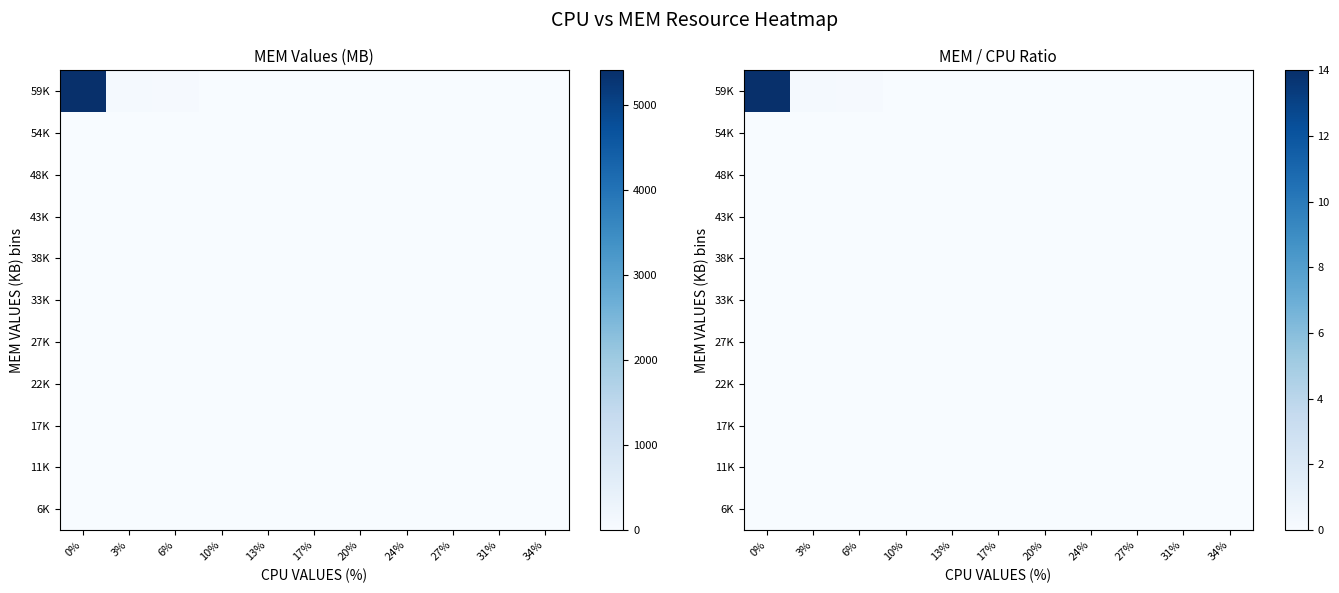

Reading left to right, list all the values displayed in this chart.

row_0: 0.0	0.0	0.0	0.0	0.0	0.0	0.0	0.0	0.0	0.0	0.0
row_1: 0.0	0.0	0.0	0.0	0.0	0.0	0.0	0.0	0.0	0.0	0.0
row_2: 0.0	0.0	0.0	0.0	0.0	0.0	0.0	0.0	0.0	0.0	0.0
row_3: 0.0	0.0	0.0	0.0	0.0	0.0	0.0	0.0	0.0	0.0	0.0
row_4: 0.0	0.0	0.0	0.0	0.0	0.0	0.0	0.0	0.0	0.0	0.0
row_5: 0.0	0.0	0.0	0.0	0.0	0.0	0.0	0.0	0.0	0.0	0.0
row_6: 0.0	0.0	0.0	0.0	0.0	0.0	0.0	0.0	0.0	0.0	0.0
row_7: 0.0	0.0	0.0	0.0	0.0	0.0	0.0	0.0	0.0	0.0	0.0
row_8: 0.0	0.0	0.0	0.0	0.0	0.0	0.0	0.0	0.0	0.0	0.0
row_9: 0.0	0.0	0.0	0.0	0.0	0.0	0.0	0.0	0.0	0.0	0.0
row_10: 14.0	0.2	0.2	0.0	0.0	0.0	0.0	0.0	0.0	0.0	0.0